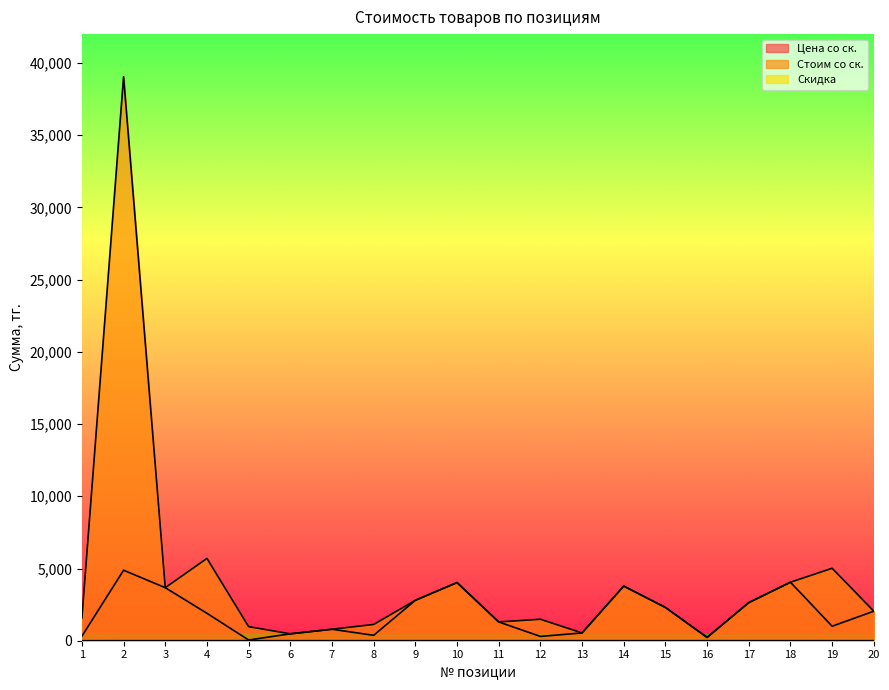

How many data points does each series have?

20